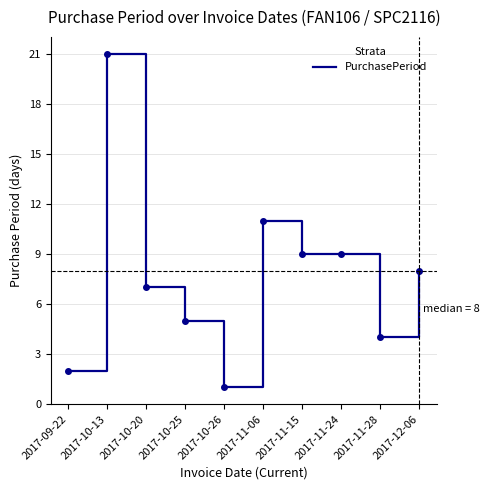

What position from the left is 2017-11-06?

6